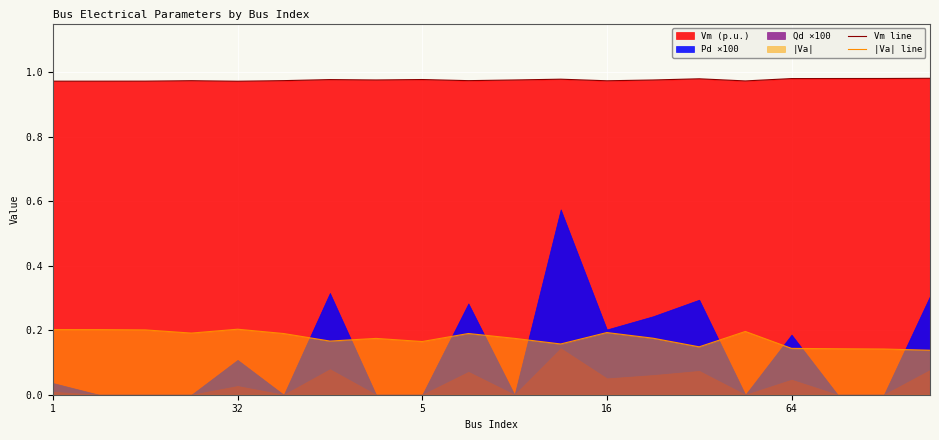

True or false: |Va| line and Vm line cross at least once.

False